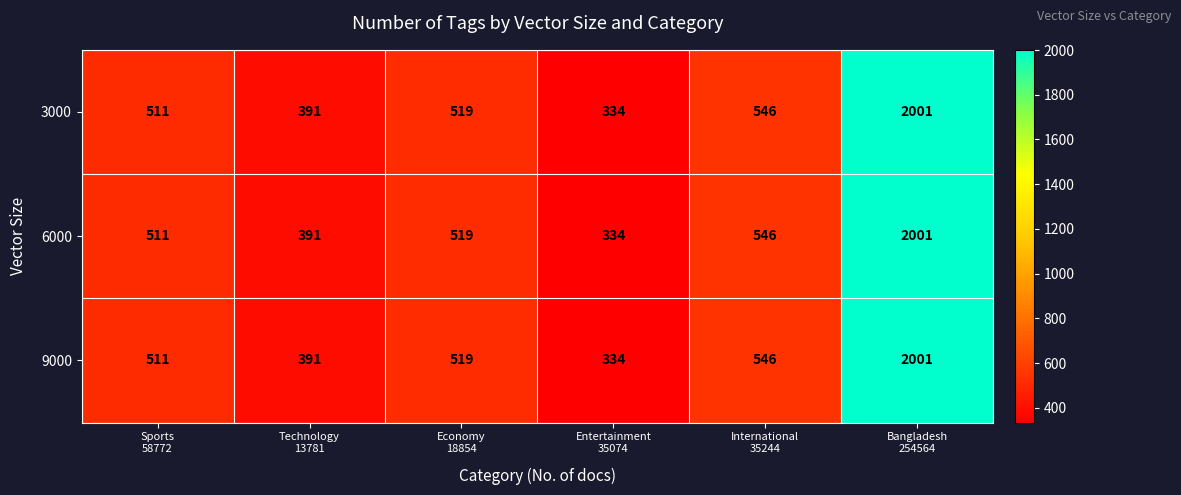

What is the minimum value for 9000?

334